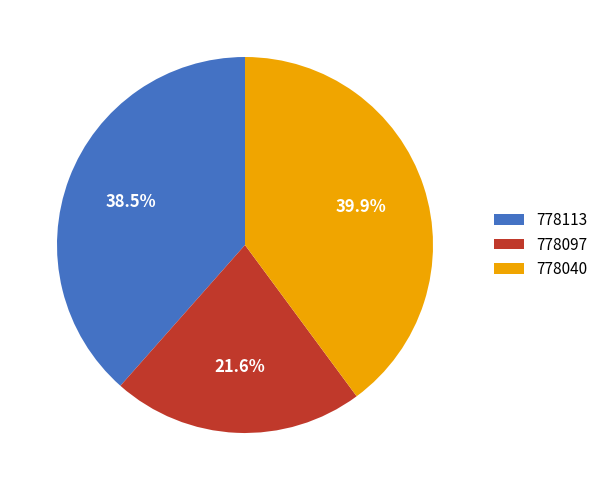

Which slice is the largest?

778040